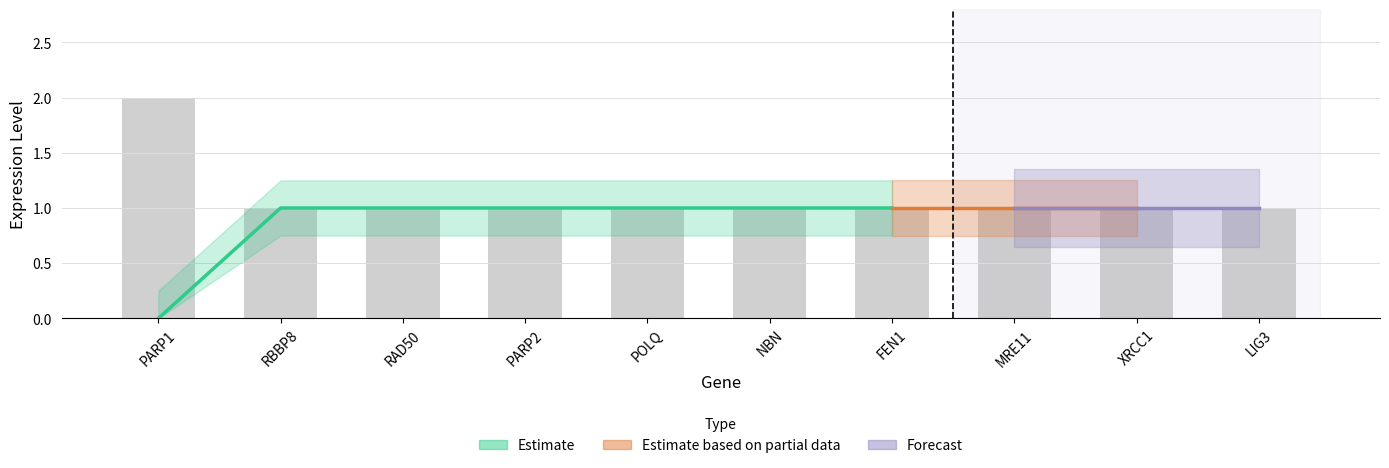

How many categories are shown in the chart?

10